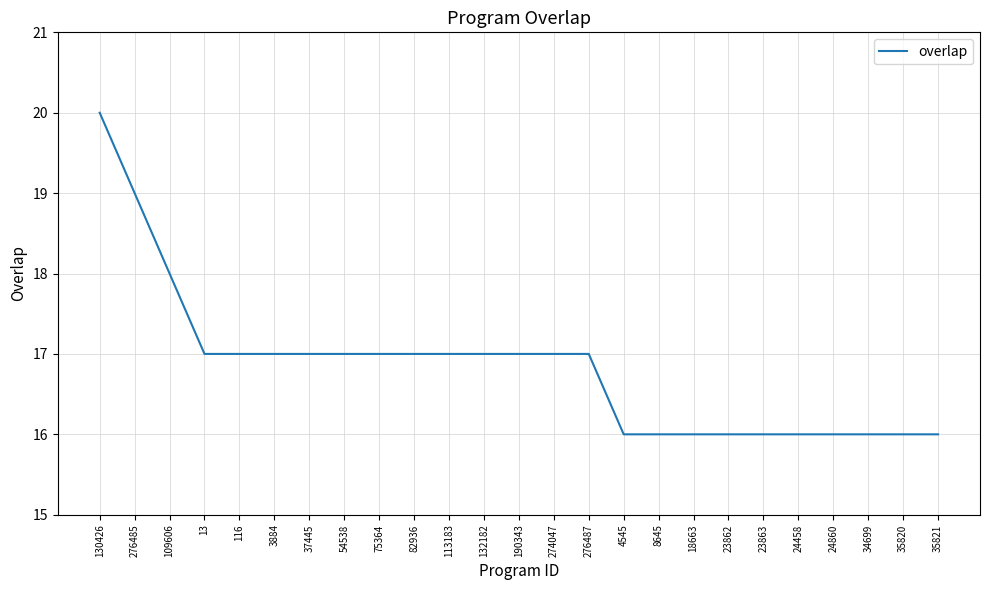

True or false: the data shows 16 at 34699.

True